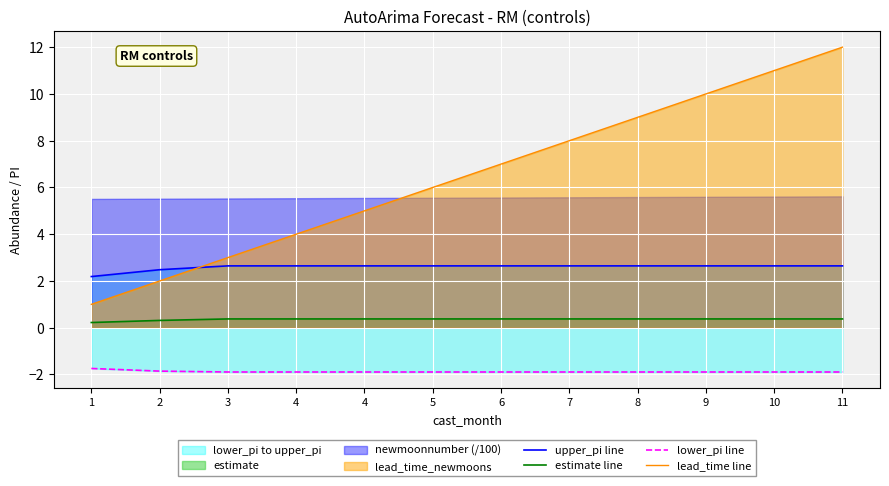

Rank the series at 3 from lowest to highest value.

lower_pi line, estimate line, upper_pi line, lead_time line